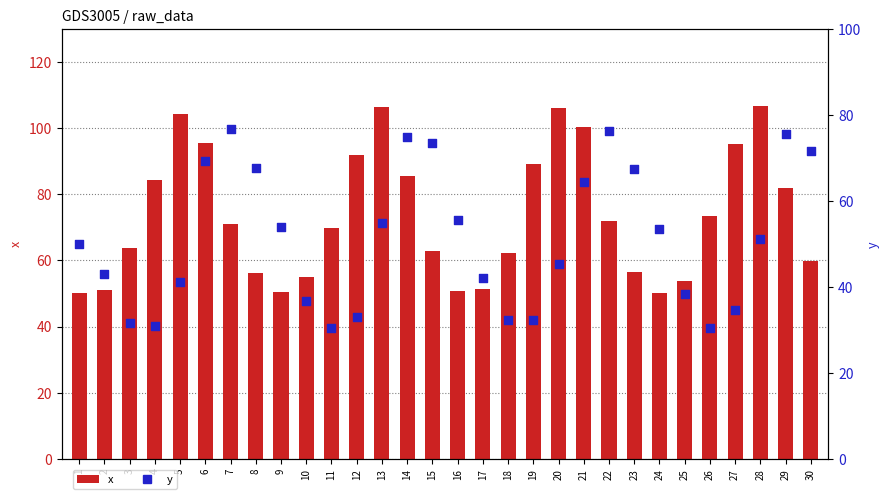

What is the total value across all series at 22?

148.3